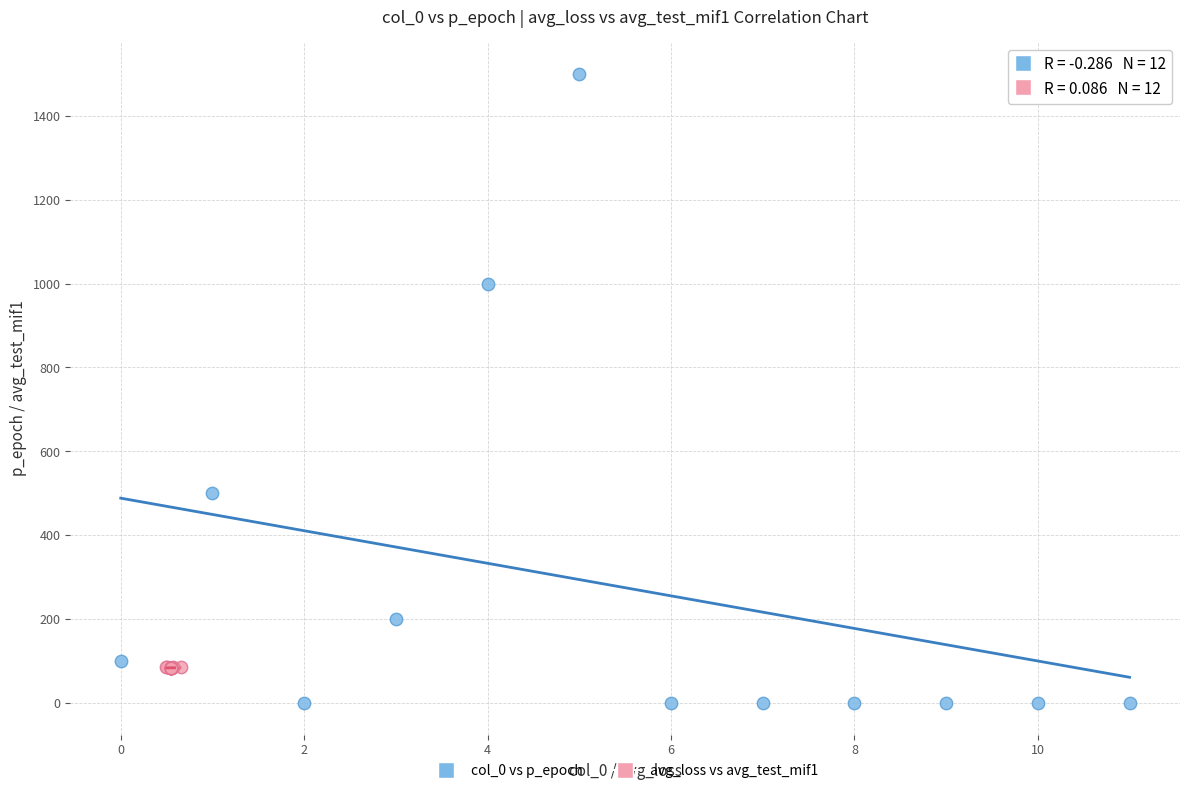

Which series has the largest Y range (max minus min)?

col_0 vs p_epoch